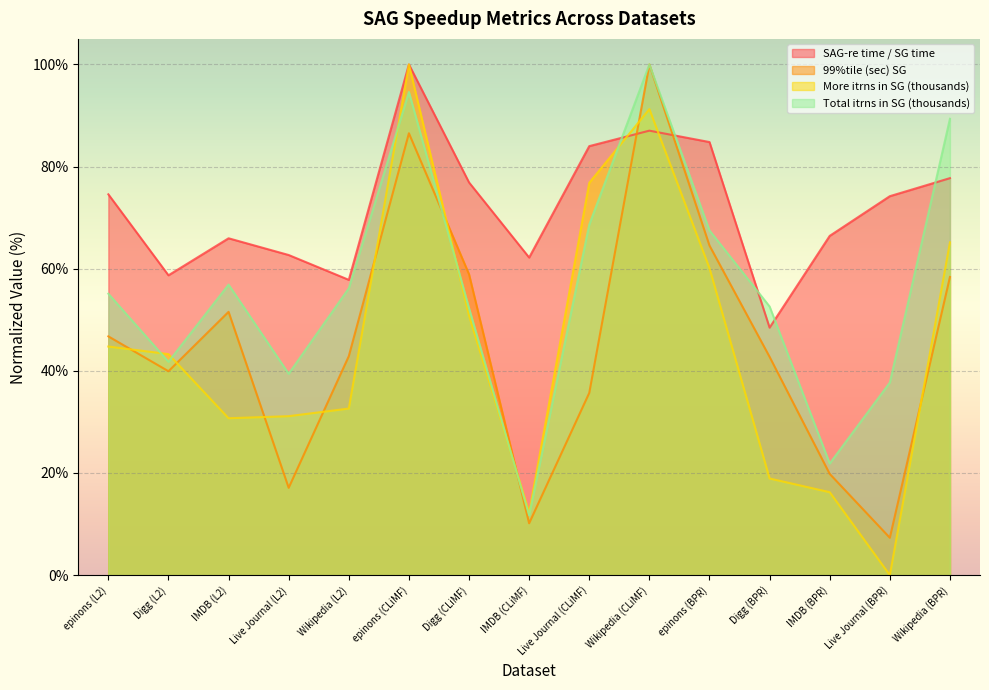

Which series changed the most between IMDB (CLiMF) and Wikipedia (BPR)?

Total itrns in SG (thousands)